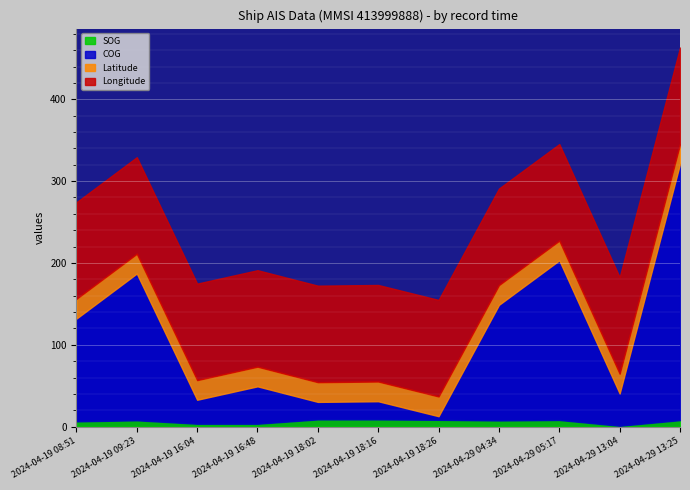

True or false: SOG and Longitude cross at least once.

False